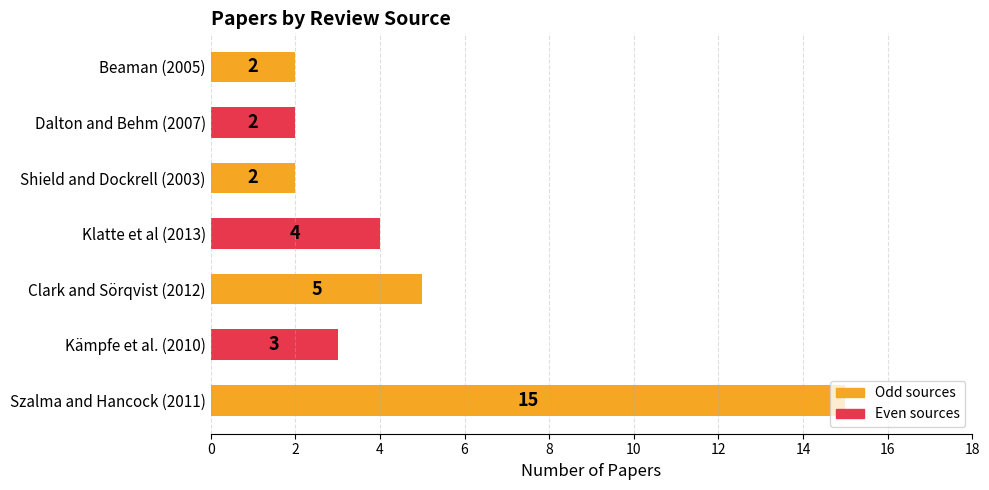

Is it true that the value at Clark and Sörqvist (2012) is 5?

True